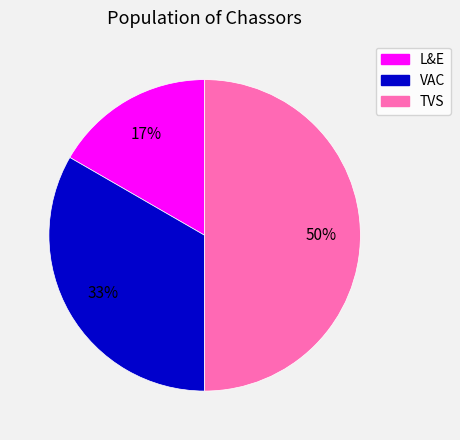

To the nearest percent, what is the combined percentage of TVS and VAC?

83%